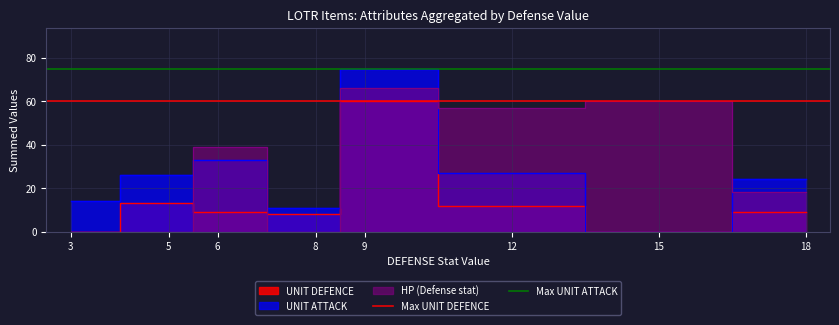

Between 3 and 5, which series saw the biggest shift?

Max UNIT DEFENCE